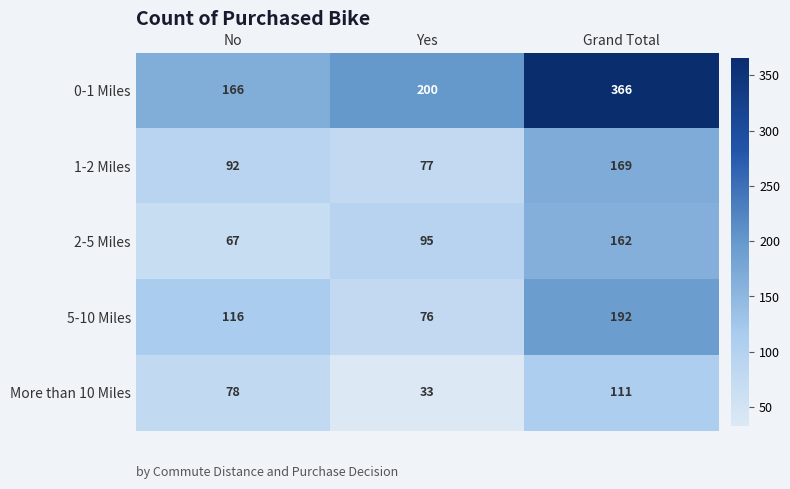

How many distinct data groups are displayed?

5